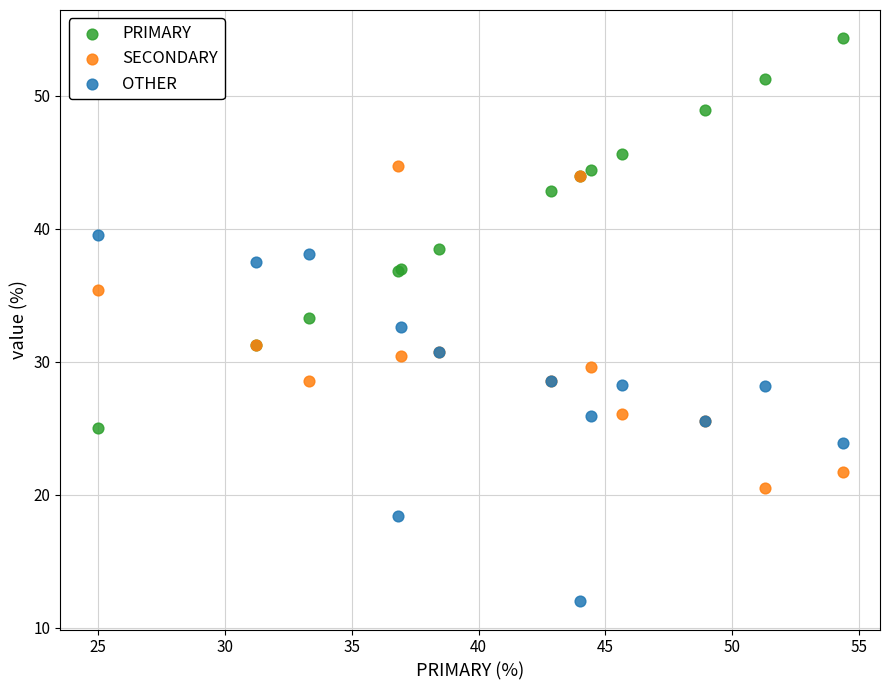

Which series has the largest Y range (max minus min)?

PRIMARY